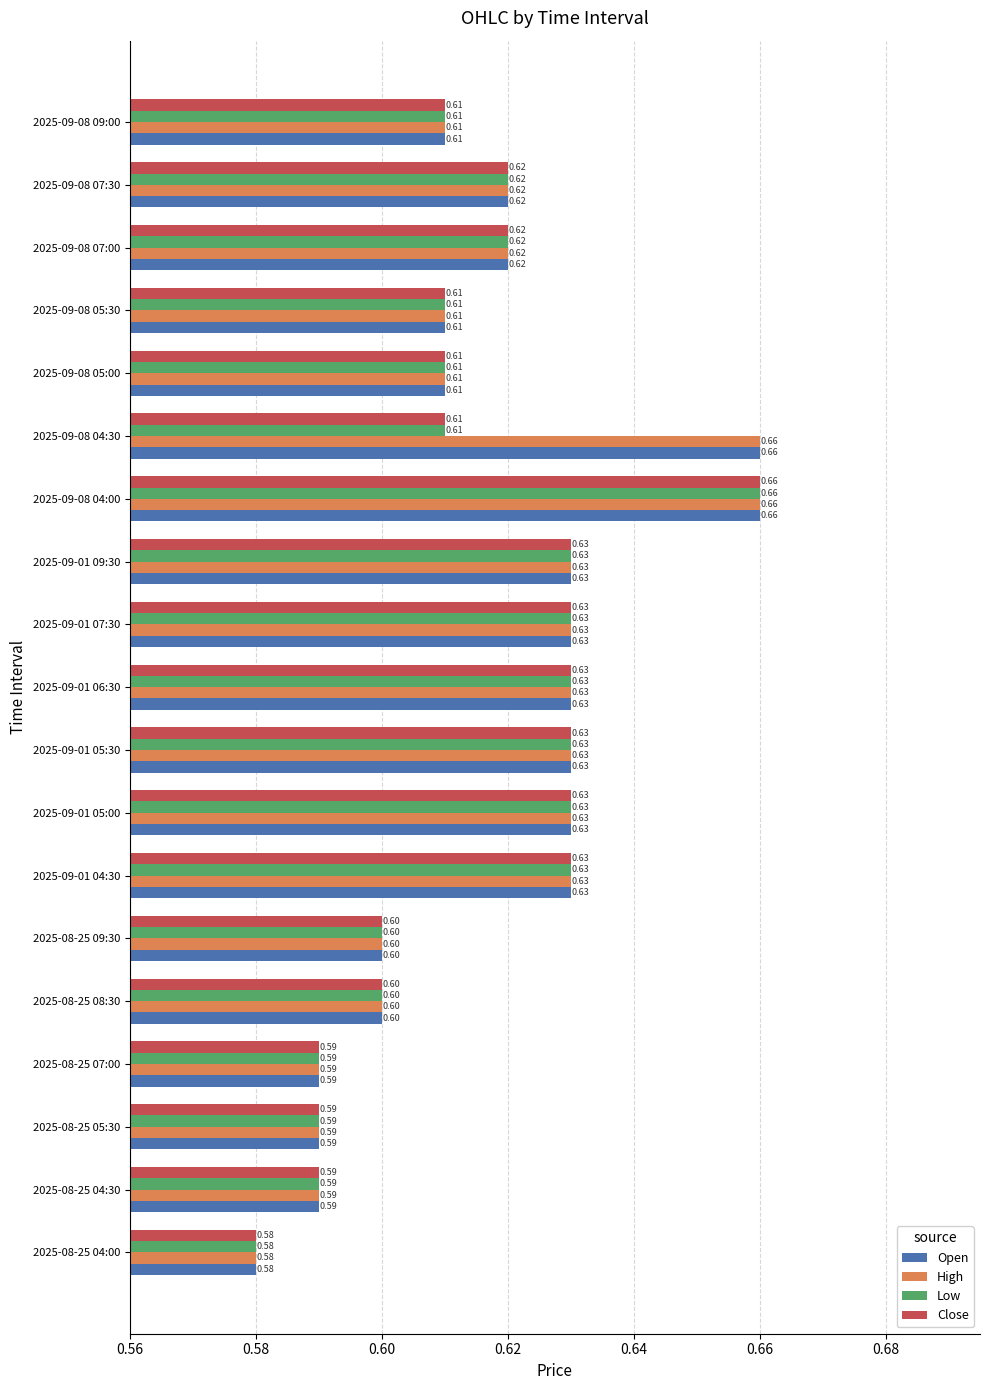

At how many categories does at least one series exceed 0?

19